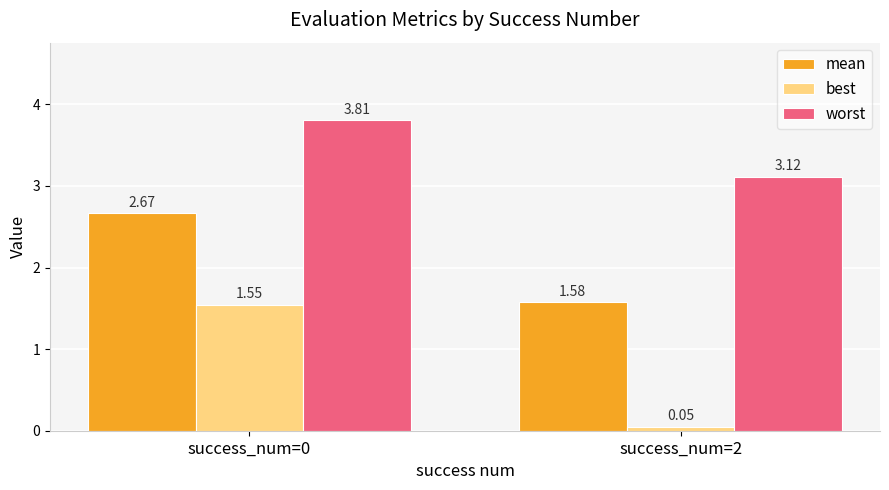

What is the sum of all mean values?

4.2